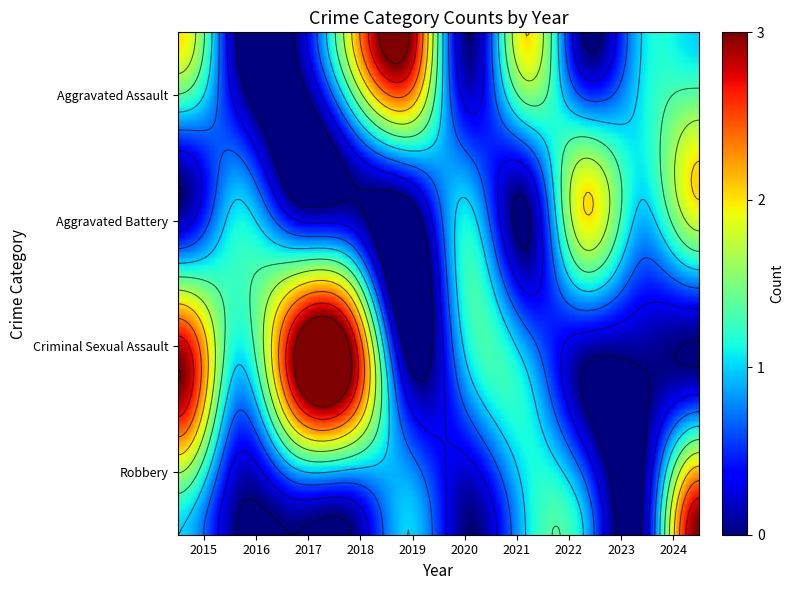

Is it true that Aggravated Assault equals 3 at 2018?

False